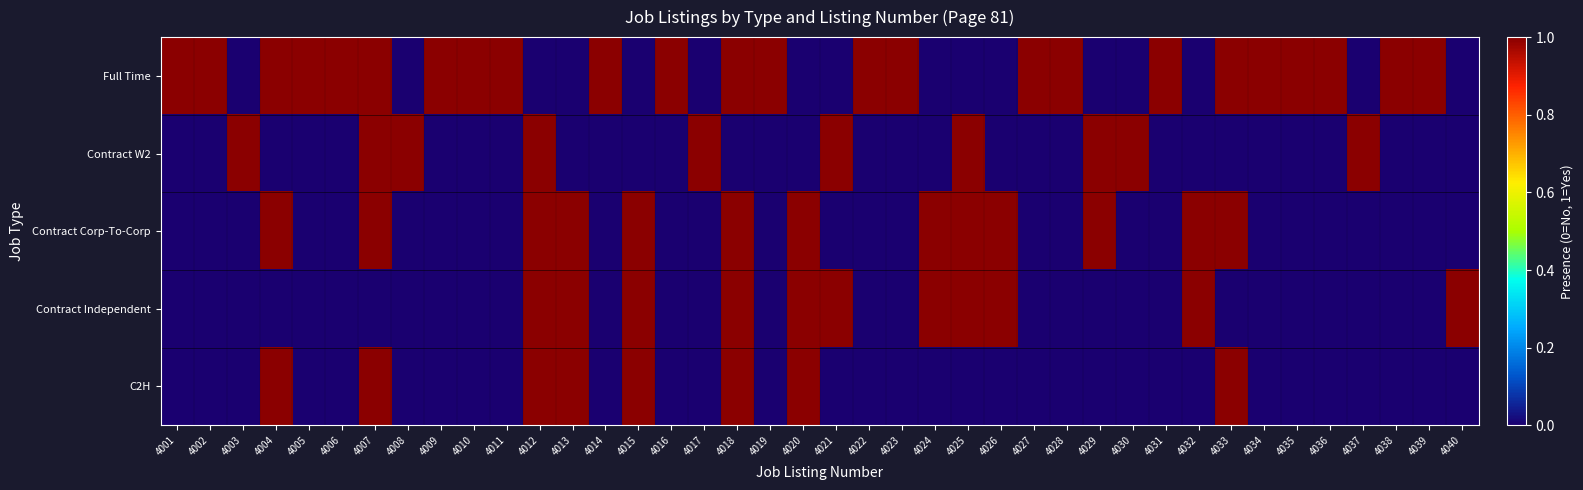

Reading right to left, transcribe all the data shown in this chart.

Full Time: 4040=0	4039=1	4038=1	4037=0	4036=1	4035=1	4034=1	4033=1	4032=0	4031=1	4030=0	4029=0	4028=1	4027=1	4026=0	4025=0	4024=0	4023=1	4022=1	4021=0	4020=0	4019=1	4018=1	4017=0	4016=1	4015=0	4014=1	4013=0	4012=0	4011=1	4010=1	4009=1	4008=0	4007=1	4006=1	4005=1	4004=1	4003=0	4002=1	4001=1
Contract W2: 4040=0	4039=0	4038=0	4037=1	4036=0	4035=0	4034=0	4033=0	4032=0	4031=0	4030=1	4029=1	4028=0	4027=0	4026=0	4025=1	4024=0	4023=0	4022=0	4021=1	4020=0	4019=0	4018=0	4017=1	4016=0	4015=0	4014=0	4013=0	4012=1	4011=0	4010=0	4009=0	4008=1	4007=1	4006=0	4005=0	4004=0	4003=1	4002=0	4001=0
Contract Corp-To-Corp: 4040=0	4039=0	4038=0	4037=0	4036=0	4035=0	4034=0	4033=1	4032=1	4031=0	4030=0	4029=1	4028=0	4027=0	4026=1	4025=1	4024=1	4023=0	4022=0	4021=0	4020=1	4019=0	4018=1	4017=0	4016=0	4015=1	4014=0	4013=1	4012=1	4011=0	4010=0	4009=0	4008=0	4007=1	4006=0	4005=0	4004=1	4003=0	4002=0	4001=0
Contract Independent: 4040=1	4039=0	4038=0	4037=0	4036=0	4035=0	4034=0	4033=0	4032=1	4031=0	4030=0	4029=0	4028=0	4027=0	4026=1	4025=1	4024=1	4023=0	4022=0	4021=1	4020=1	4019=0	4018=1	4017=0	4016=0	4015=1	4014=0	4013=1	4012=1	4011=0	4010=0	4009=0	4008=0	4007=0	4006=0	4005=0	4004=0	4003=0	4002=0	4001=0
C2H: 4040=0	4039=0	4038=0	4037=0	4036=0	4035=0	4034=0	4033=1	4032=0	4031=0	4030=0	4029=0	4028=0	4027=0	4026=0	4025=0	4024=0	4023=0	4022=0	4021=0	4020=1	4019=0	4018=1	4017=0	4016=0	4015=1	4014=0	4013=1	4012=1	4011=0	4010=0	4009=0	4008=0	4007=1	4006=0	4005=0	4004=1	4003=0	4002=0	4001=0